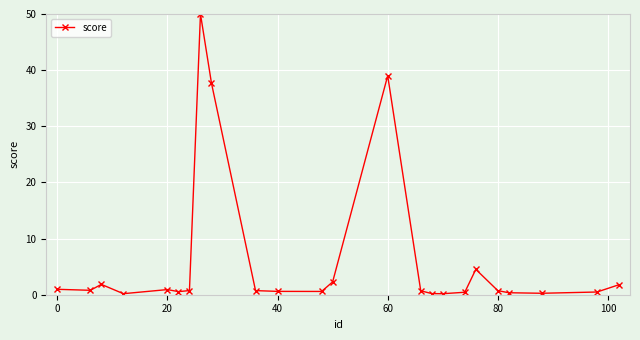

What is the sum of all values?

146.5